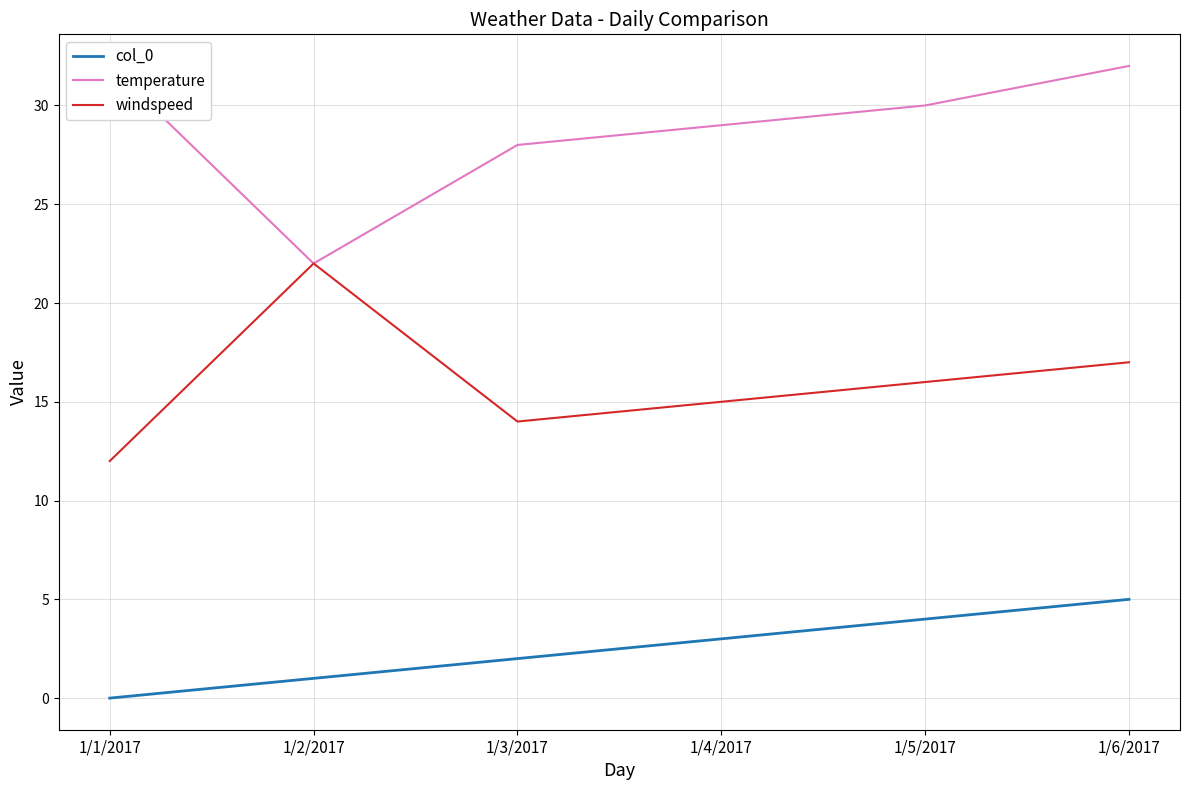

Count the number of data series in this chart.

3